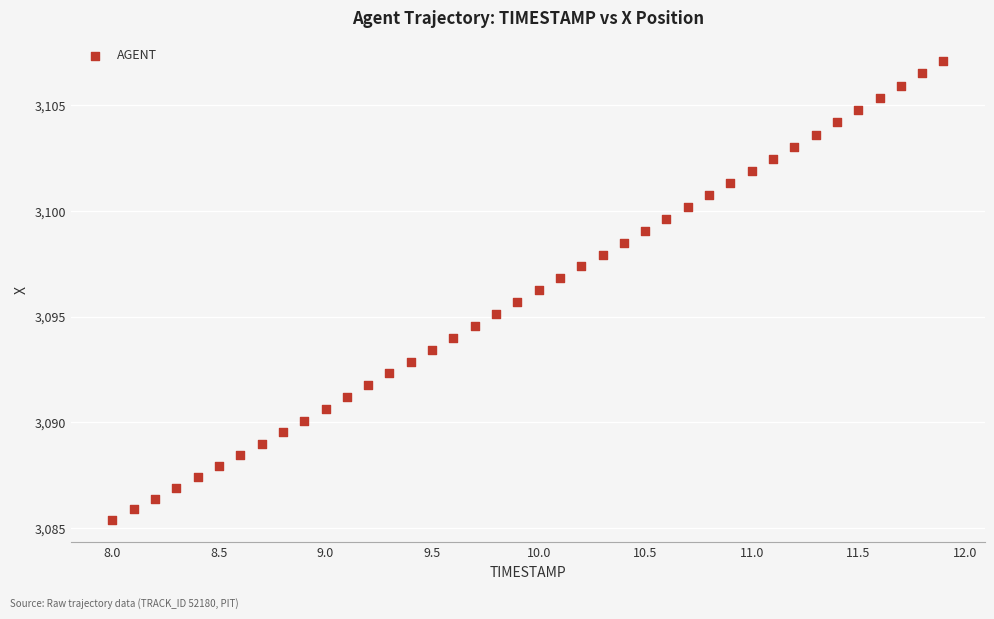

What is the range of Y values (max minus min)?

21.7